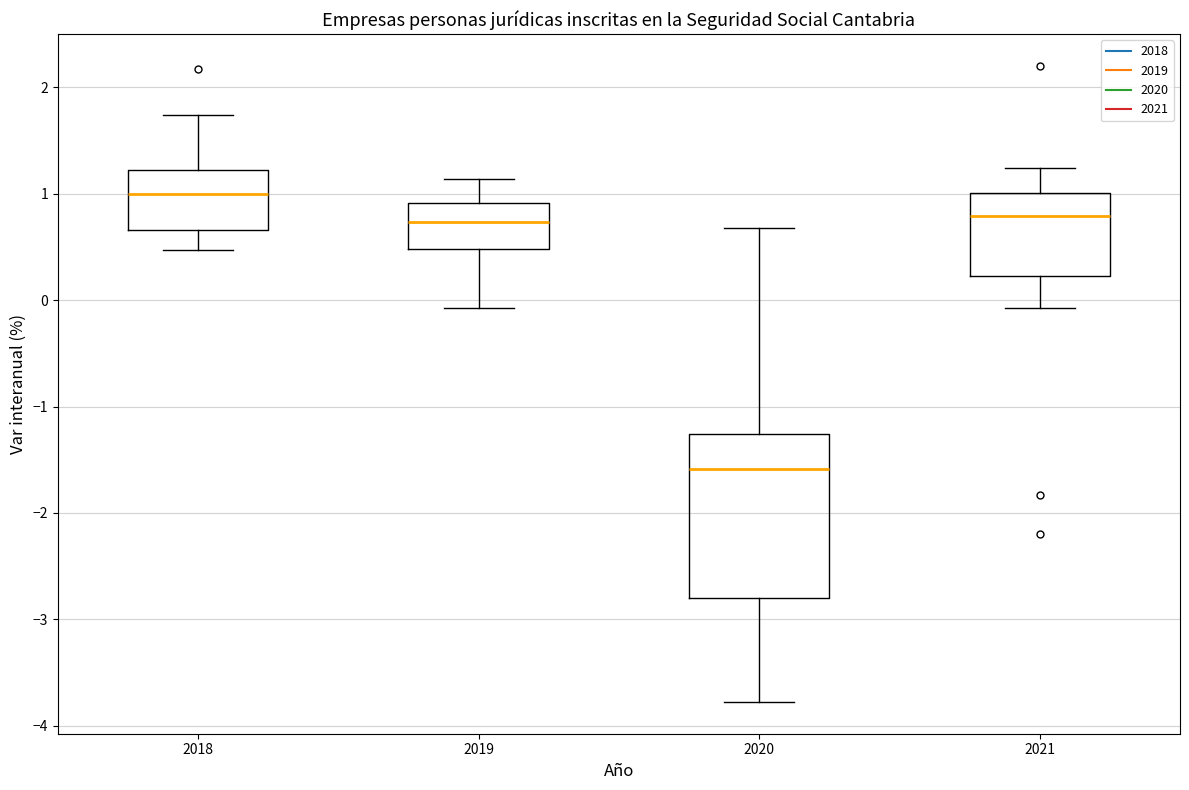

Reading left to right, read every box against the y-axis: the position of its median line, the range the box covers, and the ends of its whiskers. The values are not printed on the chart, so give them approximately, as read against the axis.

2018: median 1.0, box 0.7 to 1.2, whiskers 0.5 to 1.7
2019: median 0.7, box 0.5 to 0.9, whiskers -0.1 to 1.1
2020: median -1.6, box -2.8 to -1.3, whiskers -3.8 to 0.7
2021: median 0.8, box 0.2 to 1.0, whiskers -0.1 to 1.2